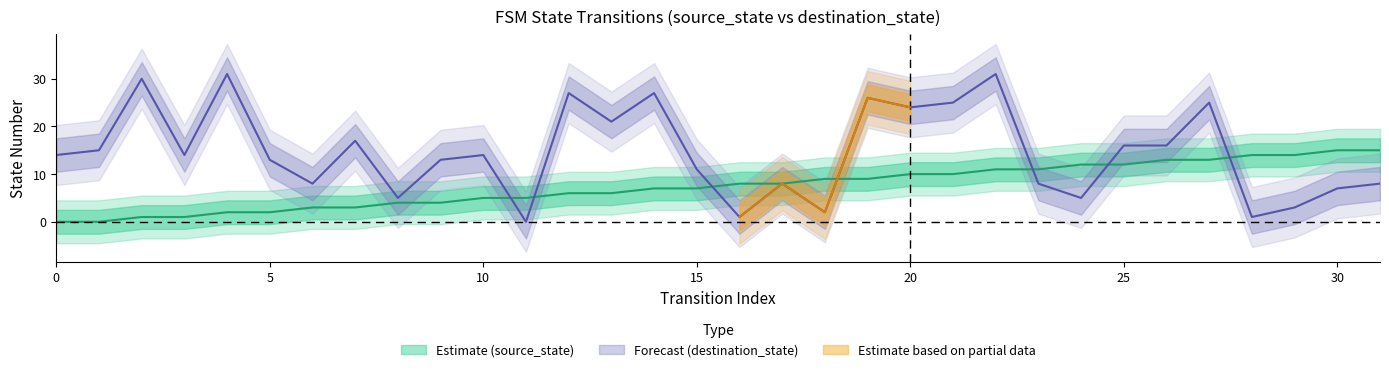

Is it true that source_state equals -7 at 1?

False